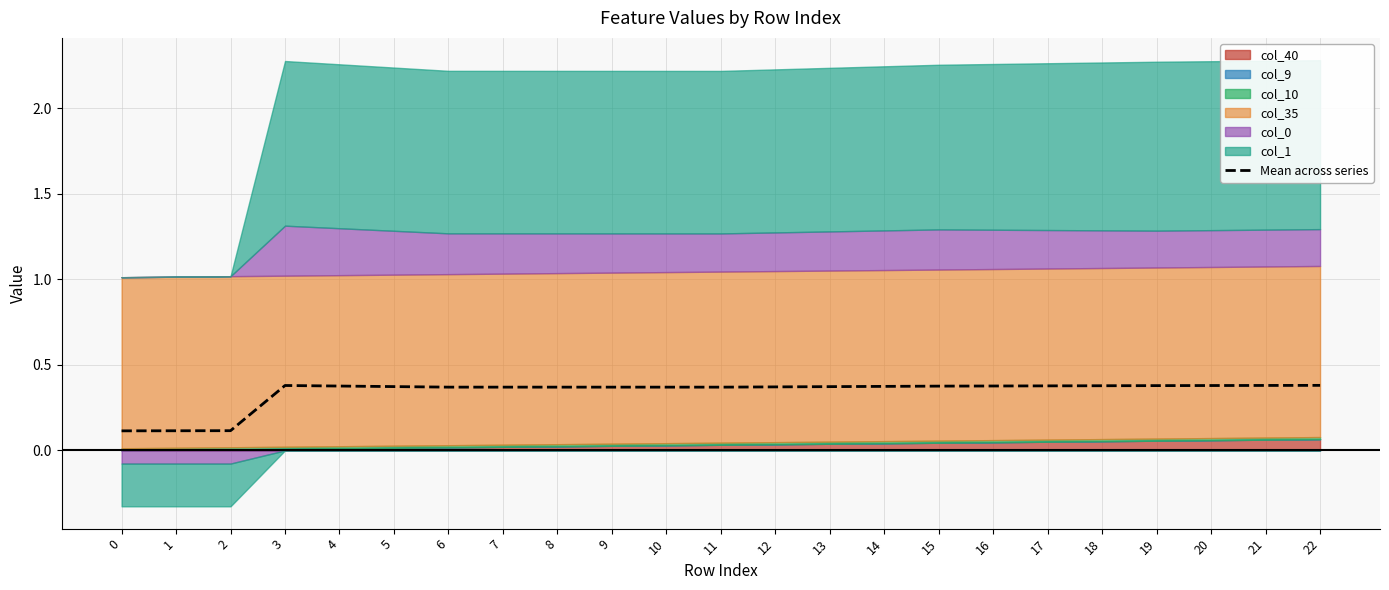

Reading left to right, list all the values displayed in this chart.

0.1	0.1	0.1	0.4	0.4	0.4	0.4	0.4	0.4	0.4	0.4	0.4	0.4	0.4	0.4	0.4	0.4	0.4	0.4	0.4	0.4	0.4	0.4